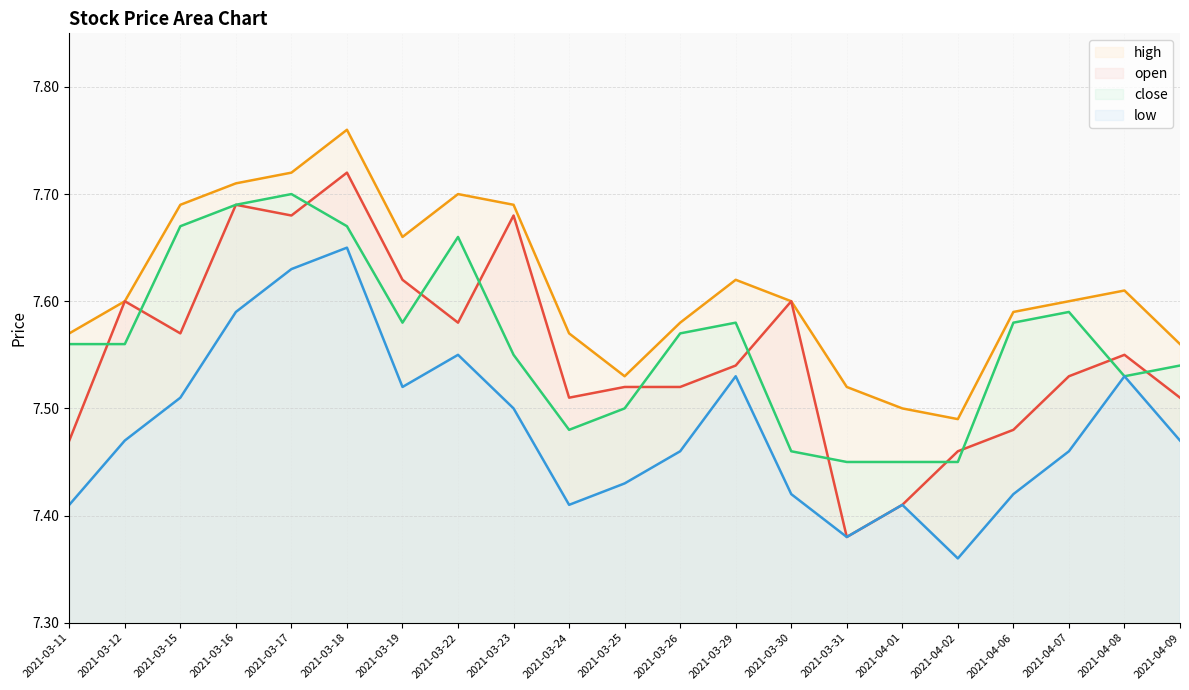

In high, how many points are lower than both neighbors (excluding endpoints)?

3